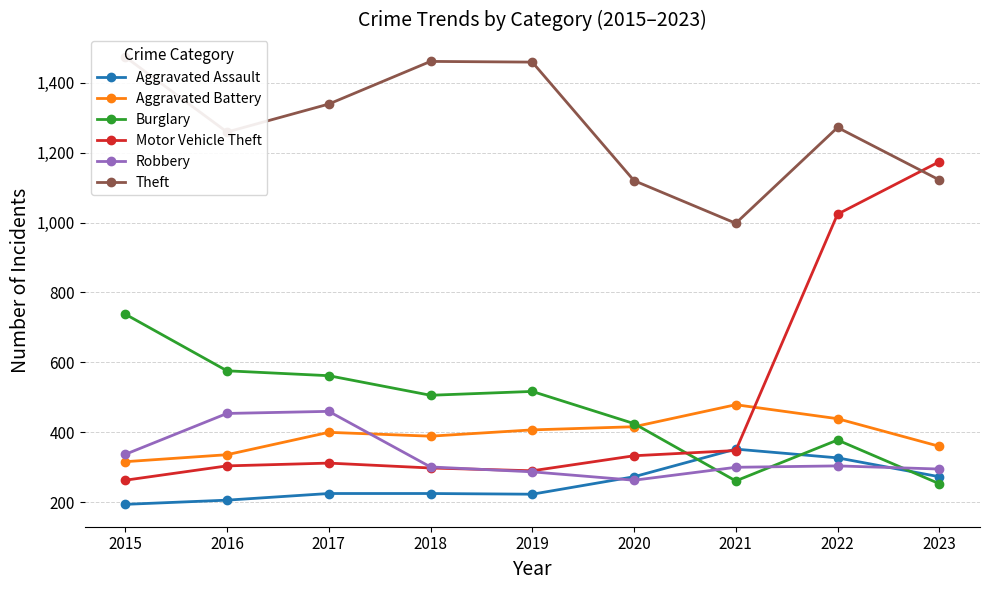

Is this an area chart (filled region under the line)?

No